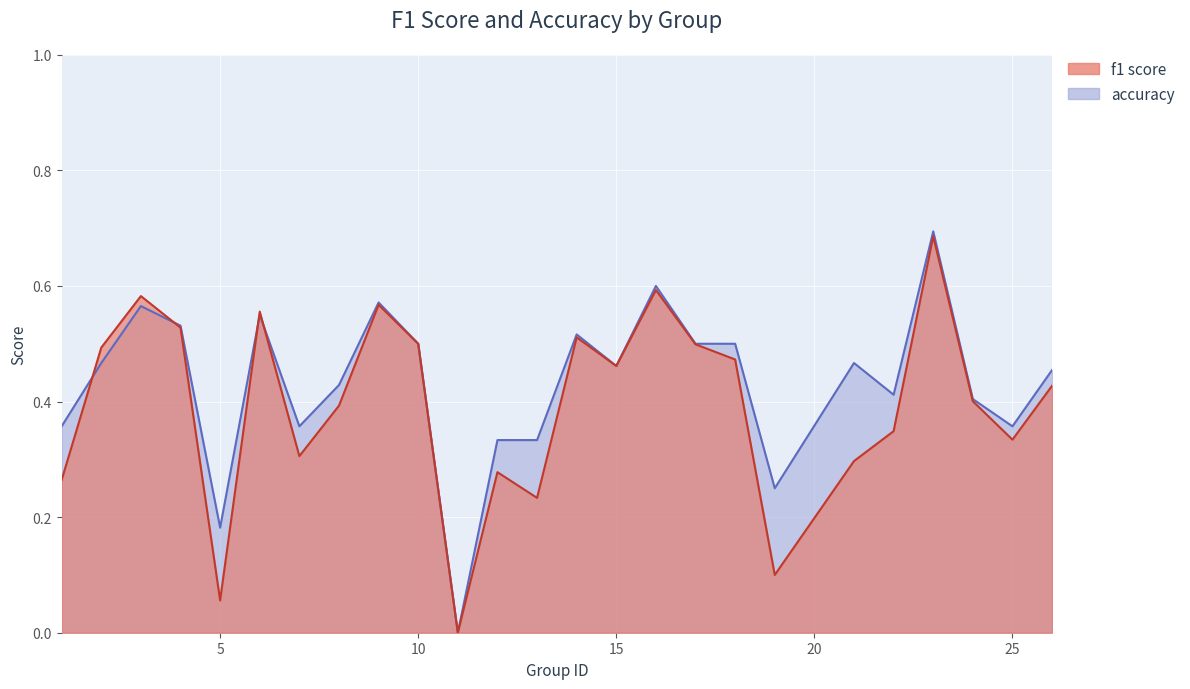

In accuracy, how many points are higher than both neighbors (excluding endpoints)?

7